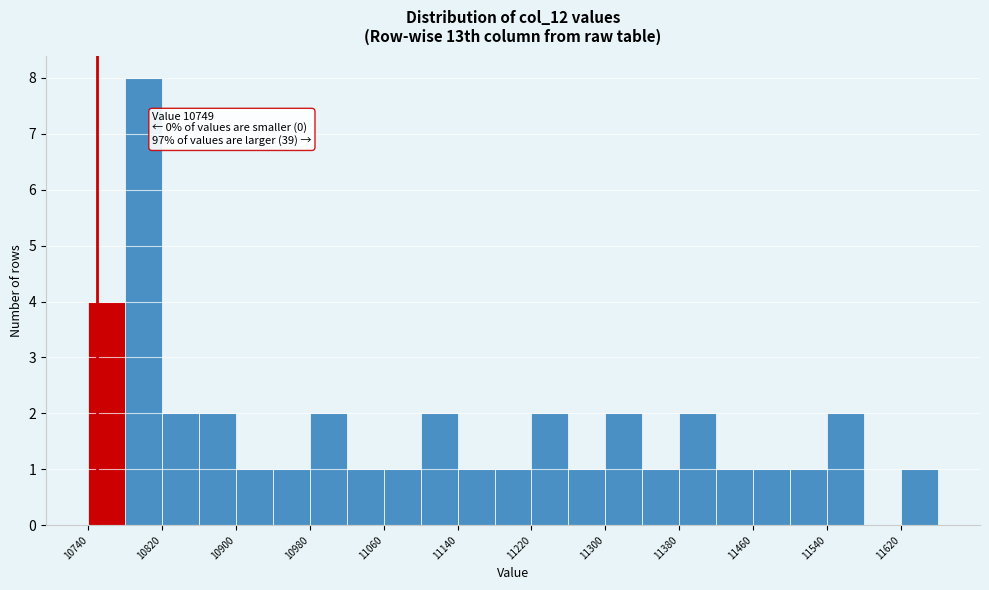

Over which range of the x-axis is the bar tallest?

10780 to 10820